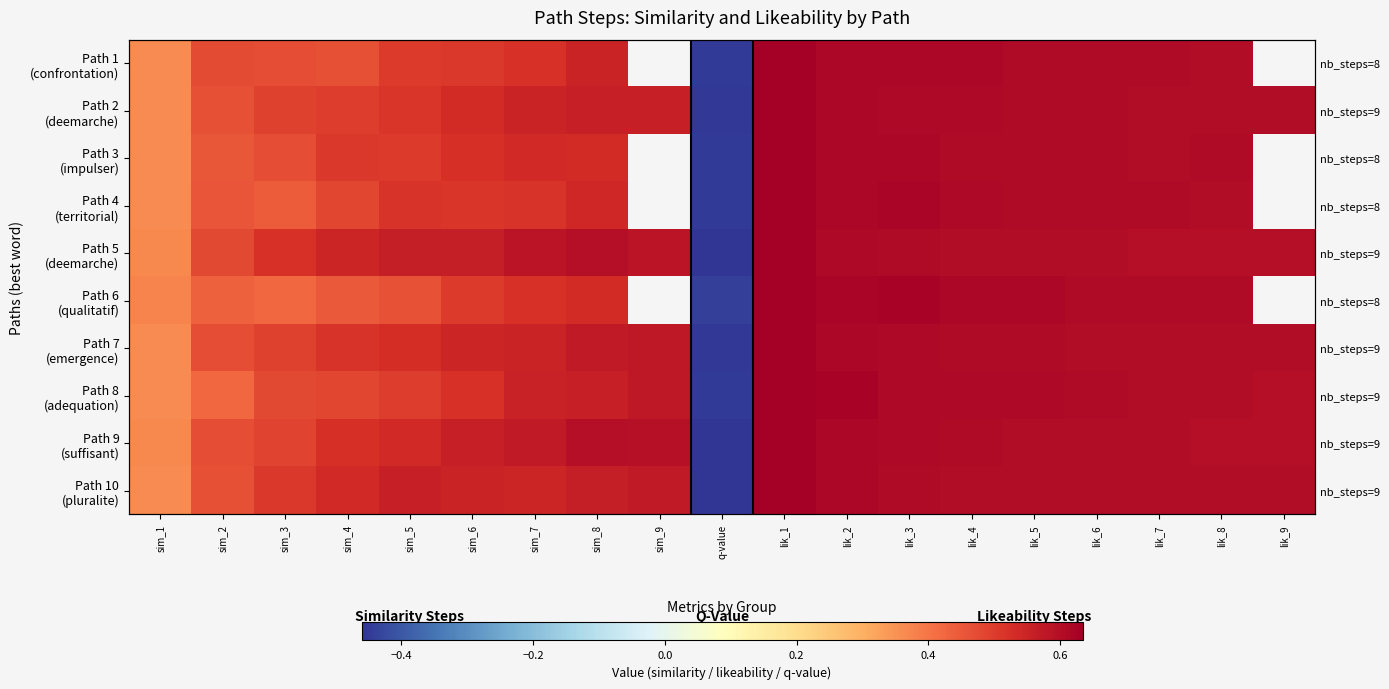

At which category is the sum across all series the highest?

lik_1